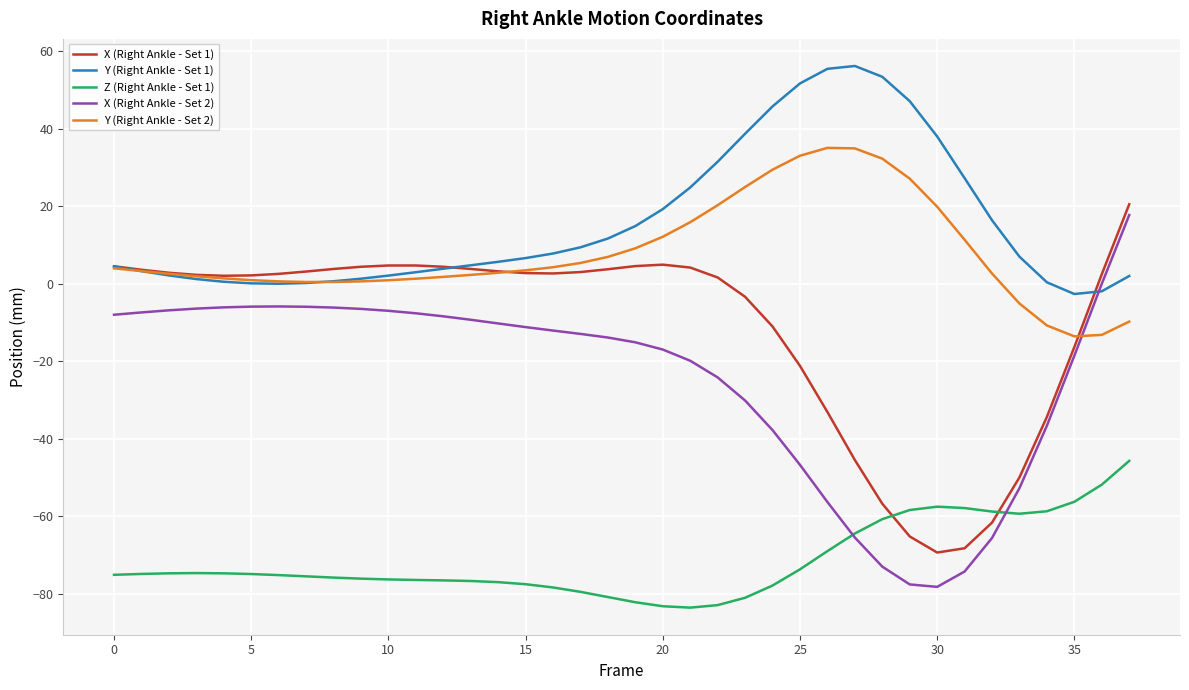

Which series has the largest total across all categories?

Y (Right Ankle - Set 1)